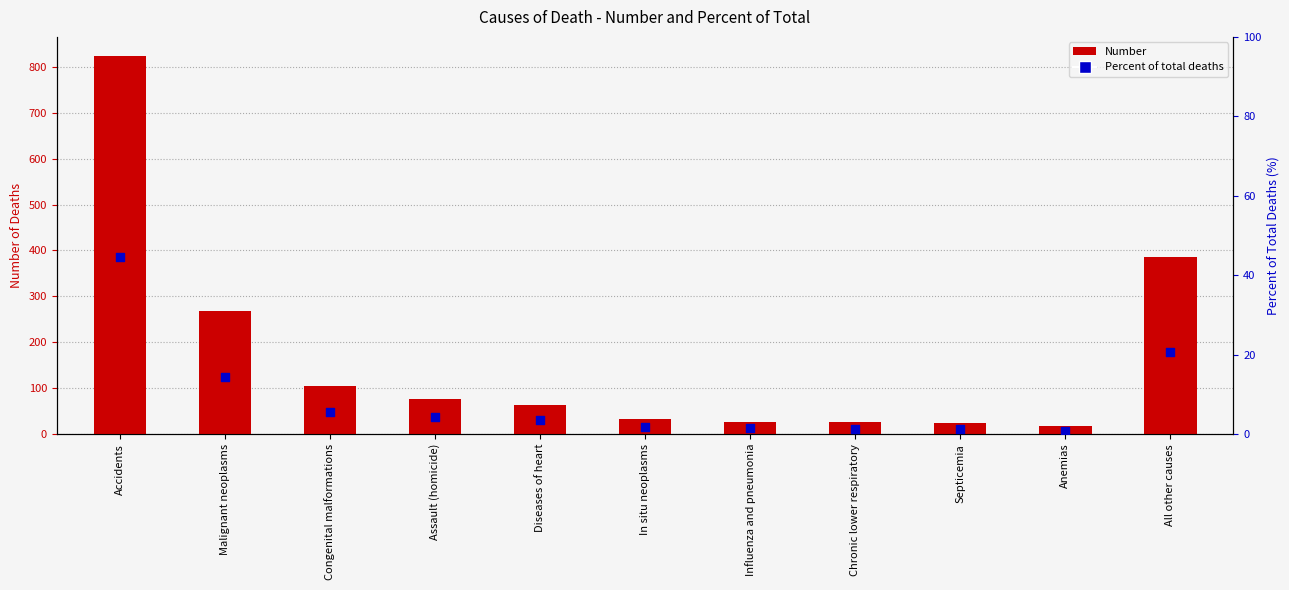

Which series has the largest total across all categories?

Number